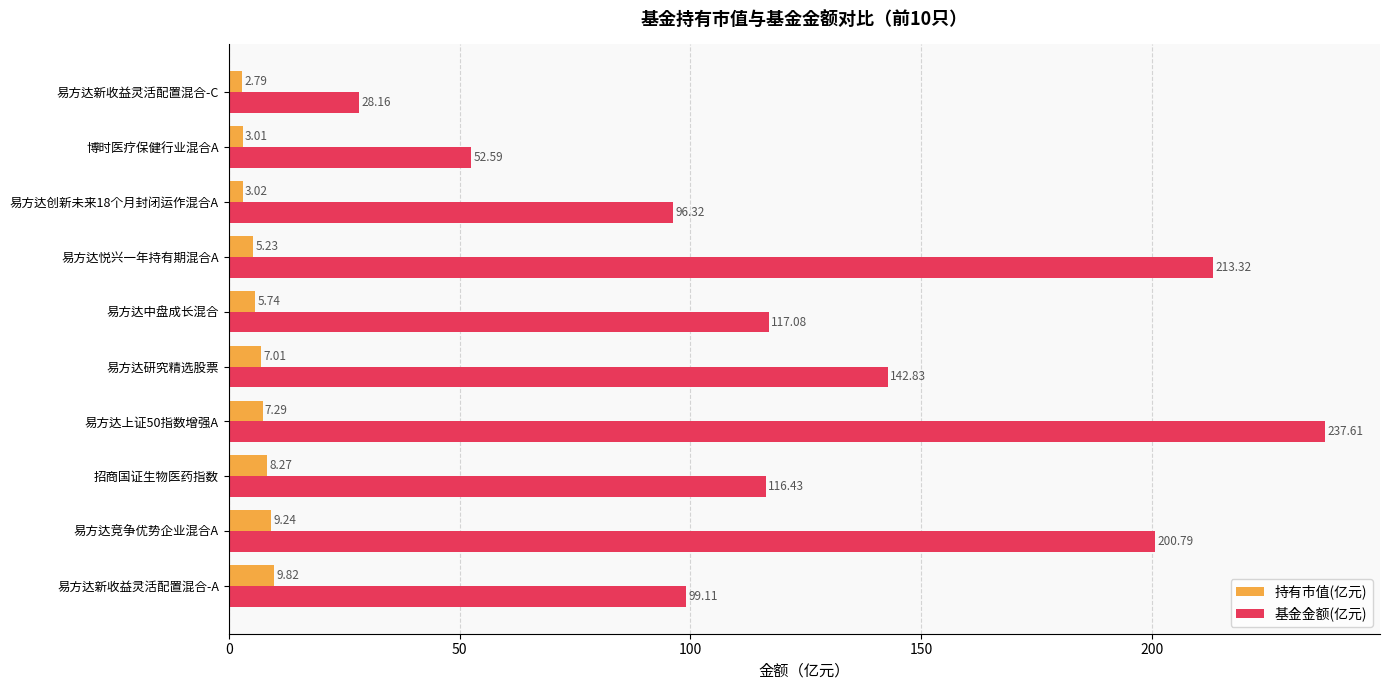

What is the spread (max minus min) of values at 招商国证生物医药指数?

108.2